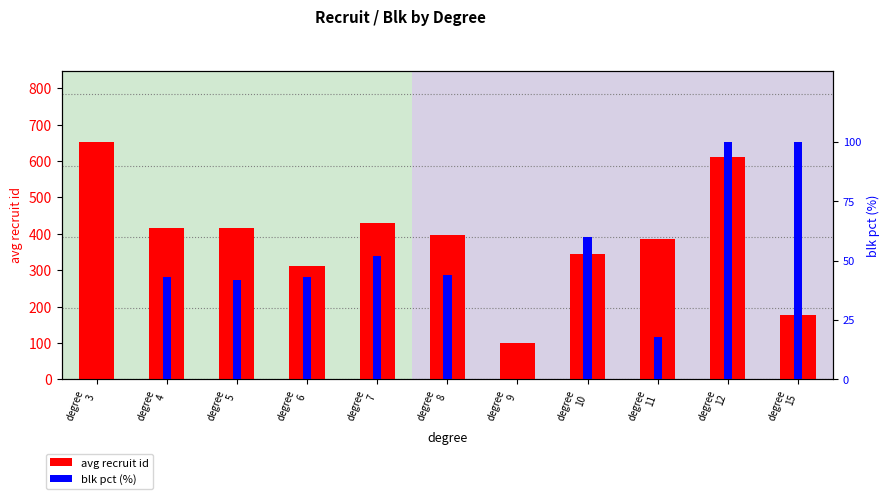

What is the sum of all avg recruit id values?

4244